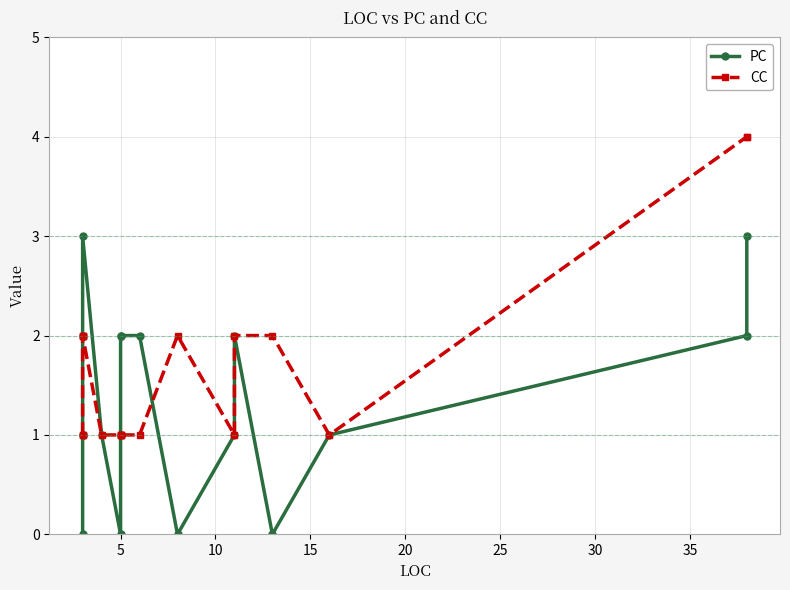

The PC series shows 1 at 15. True or false?

False